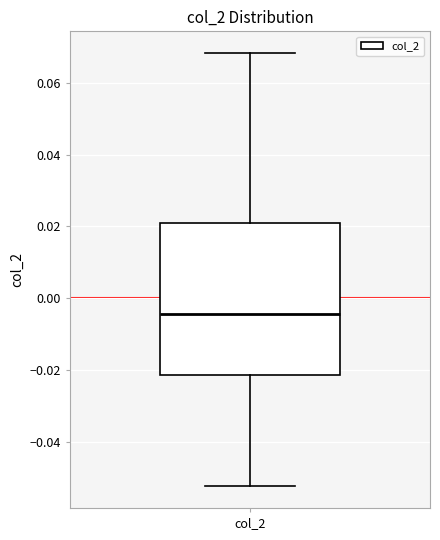

Where does the median line of the box for col_2 sit on the y-axis? The values are not printed on the chart, so give them approximately, as read against the axis.

-0.004